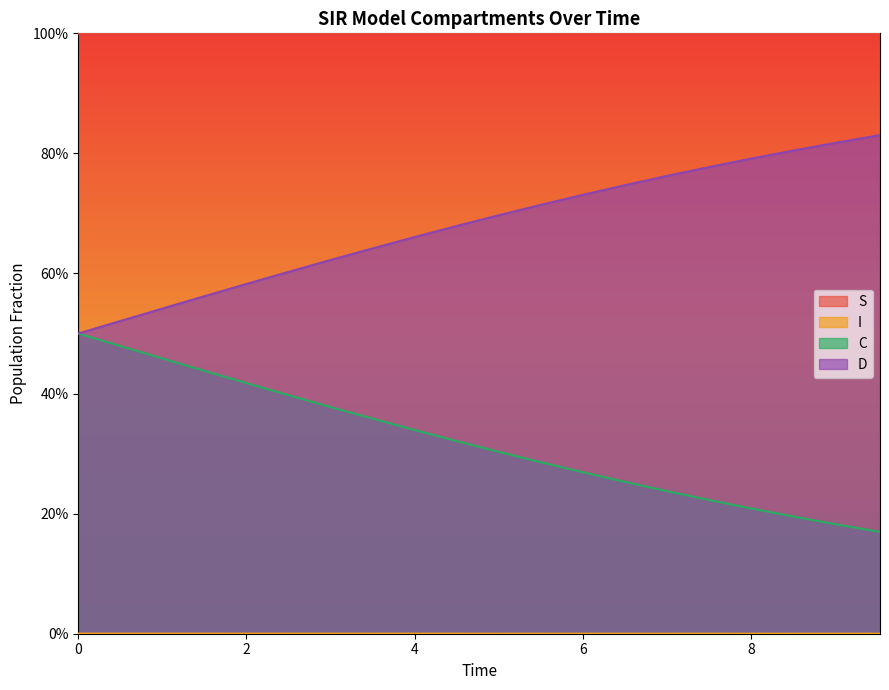

True or false: I has more than 0 interior local peaks.

False